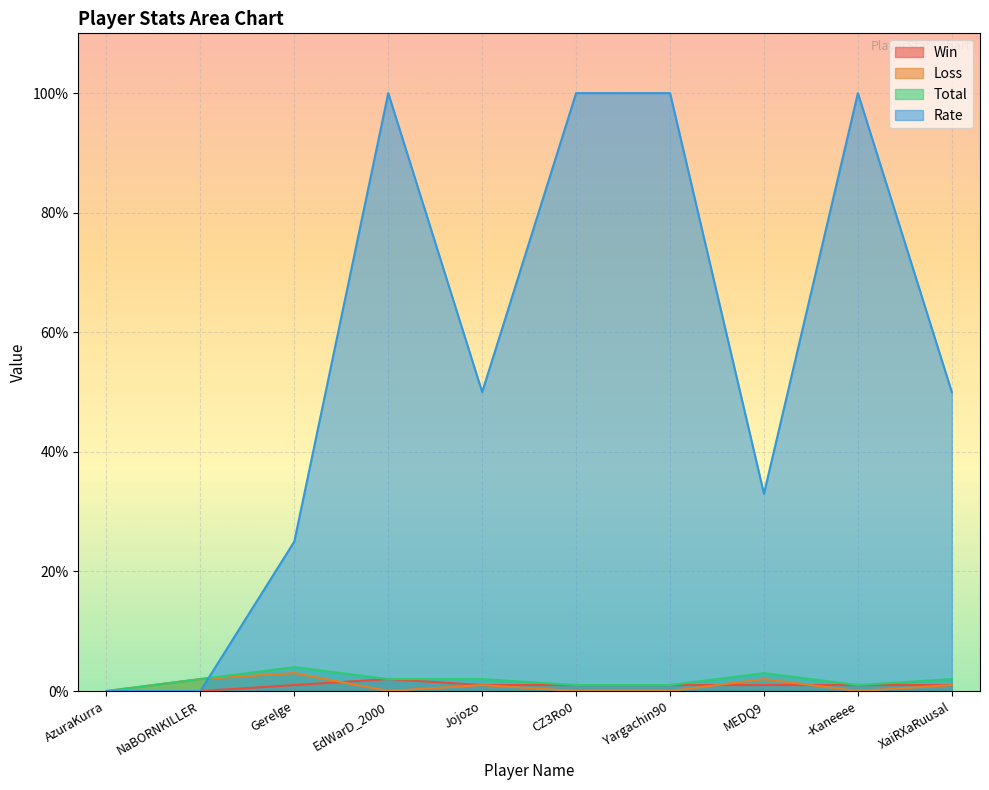

How many data points does each series have?

10